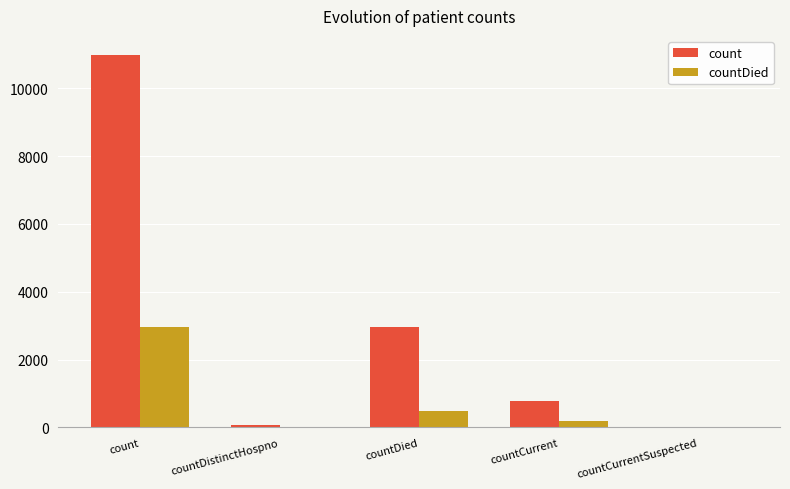

Which series has the largest range (max minus min)?

count